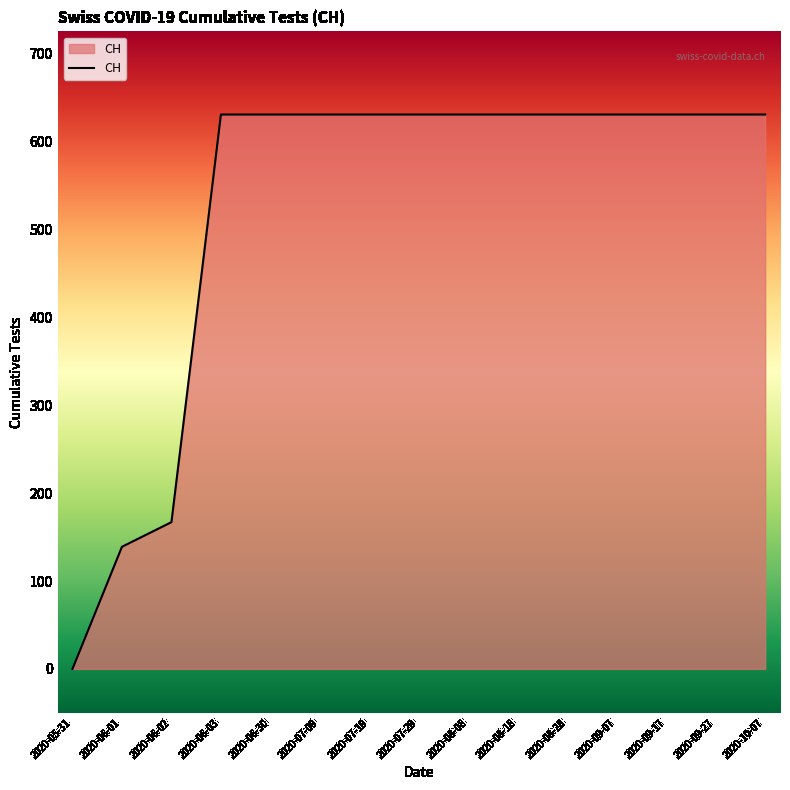

Reading left to right, what are all the values shown in this chart?

0	139	167	631	631	631	631	631	631	631	631	631	631	631	631